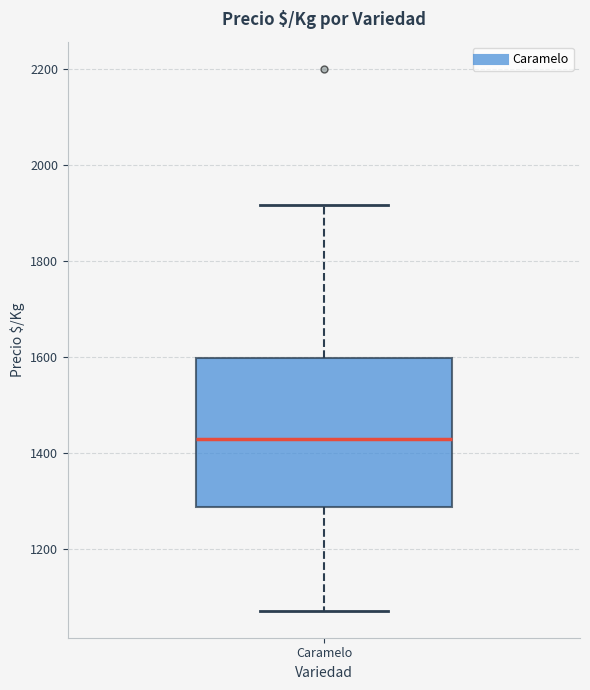

Read this box plot against the y-axis: the position of the median line, the range covered by the box, and the ends of both whiskers. The values are not printed on the chart, so give them approximately, as read against the axis.

median 1420, box 1280 to 1600, whiskers 1080 to 1920